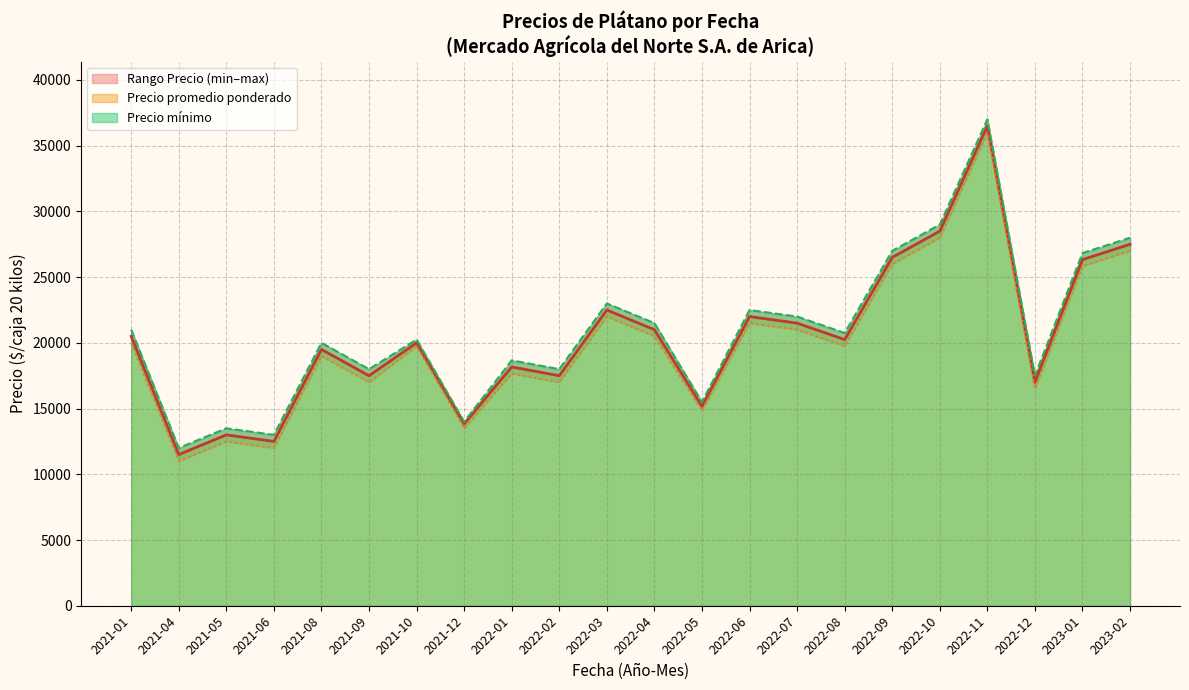

What is the maximum value for Precio promedio ponderado?

36500